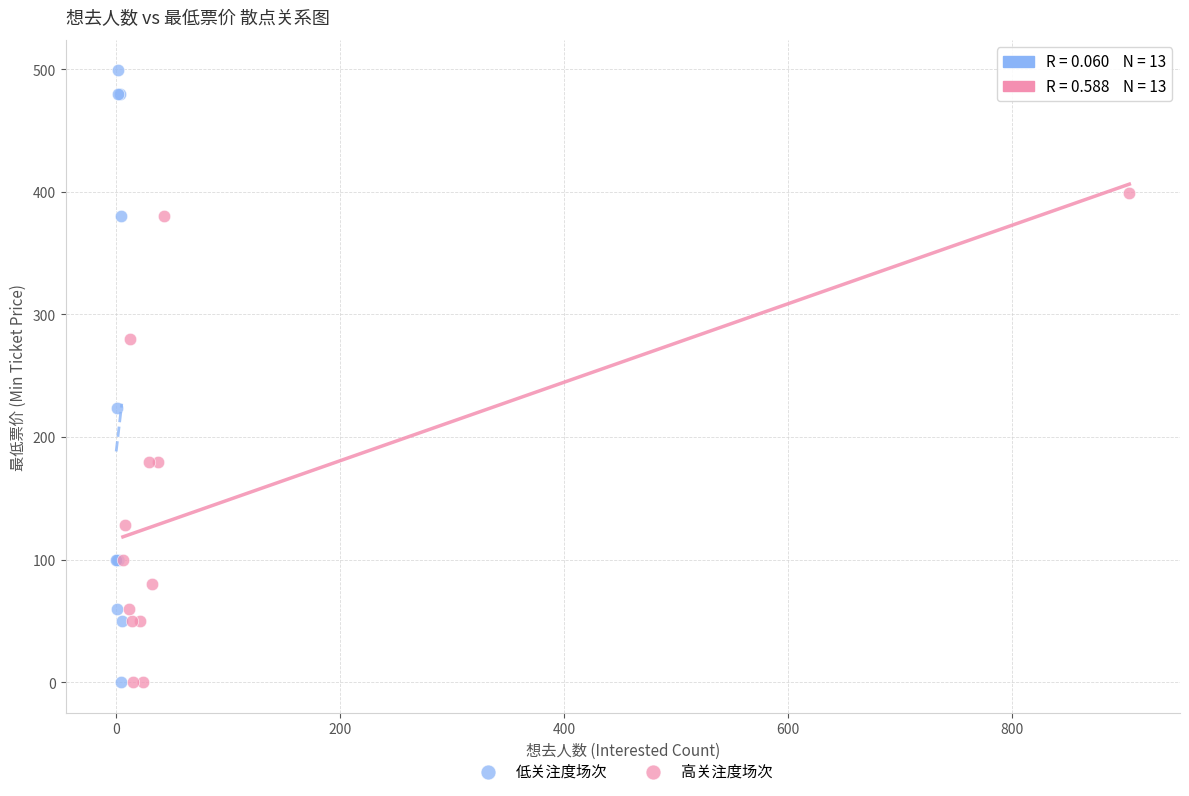

Which series reaches the maximum Y coordinate?

低关注度场次